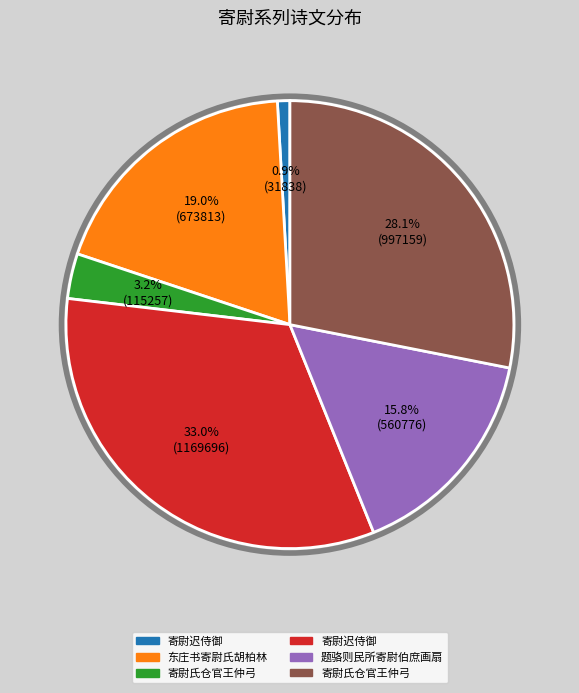

Is there a majority slice in this chart?

No